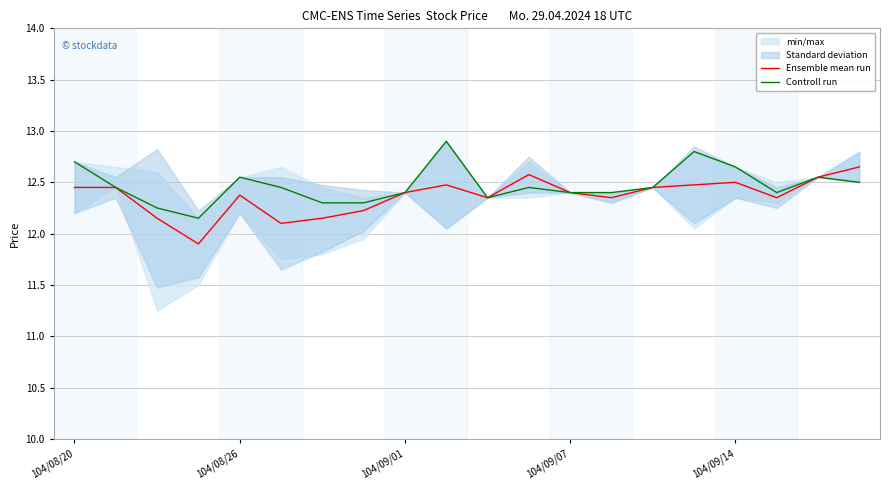

Reading right to left, transcribe all the data shown in this chart.

Ensemble mean run: 12.7	12.6	12.4	12.5	12.5	12.4	12.4	12.4	12.6	12.3	12.5	12.4	12.2	12.2	12.1	12.4	11.9	12.2	12.4	12.4
Controll run: 12.5	12.6	12.4	12.7	12.8	12.4	12.4	12.4	12.4	12.3	12.9	12.4	12.3	12.3	12.4	12.6	12.2	12.2	12.4	12.7